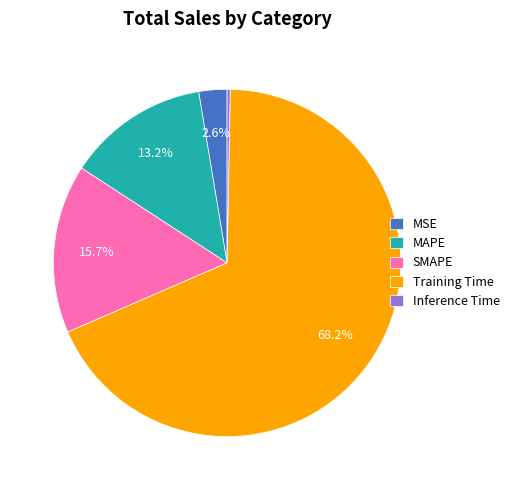

Which category has the biggest portion of the pie?

Training Time